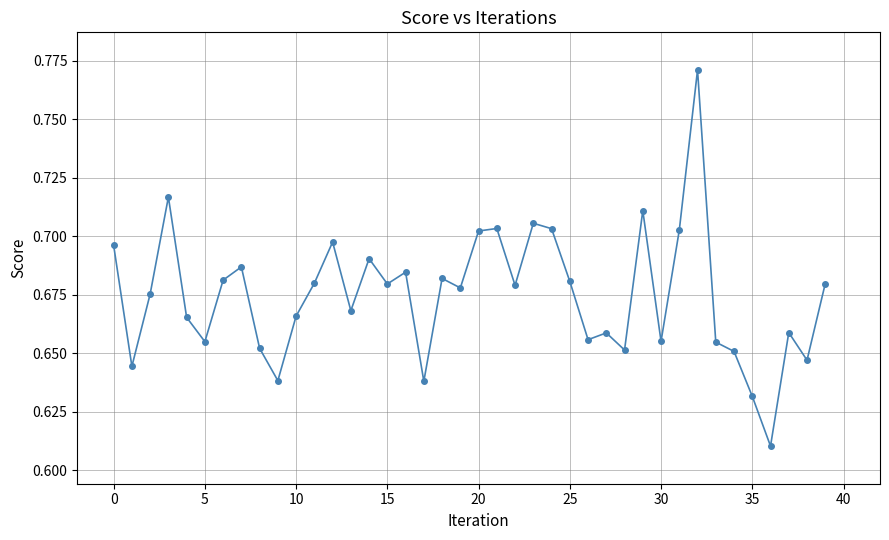

True or false: there are more than 2 points higher than both neighbors.

True